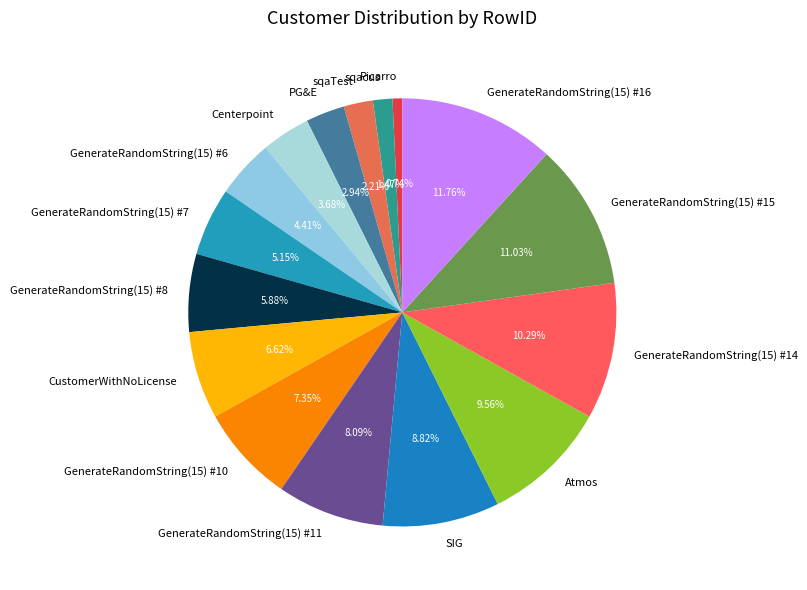

To the nearest percent, what is the difference between the GenerateRandomString(15) #8 and sqacus slice percentages?

4%